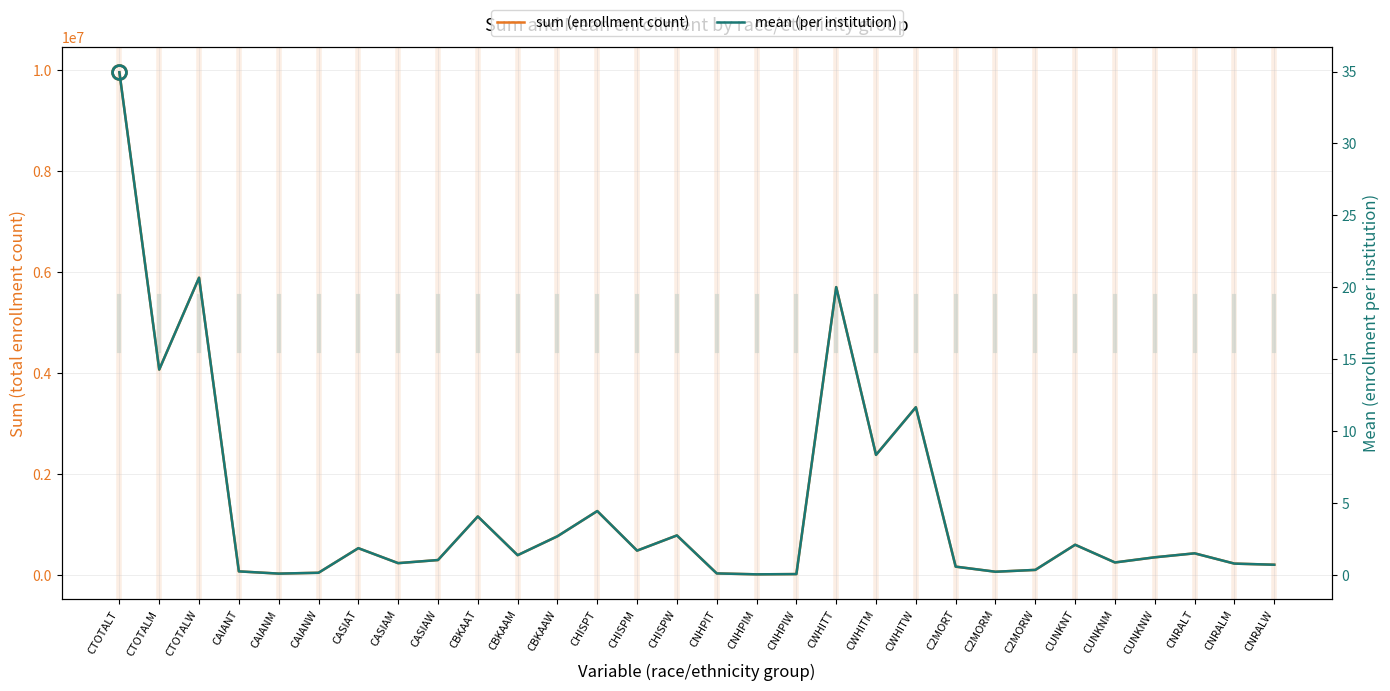

How many interior local valleys does the sum (enrollment count) series have?

9